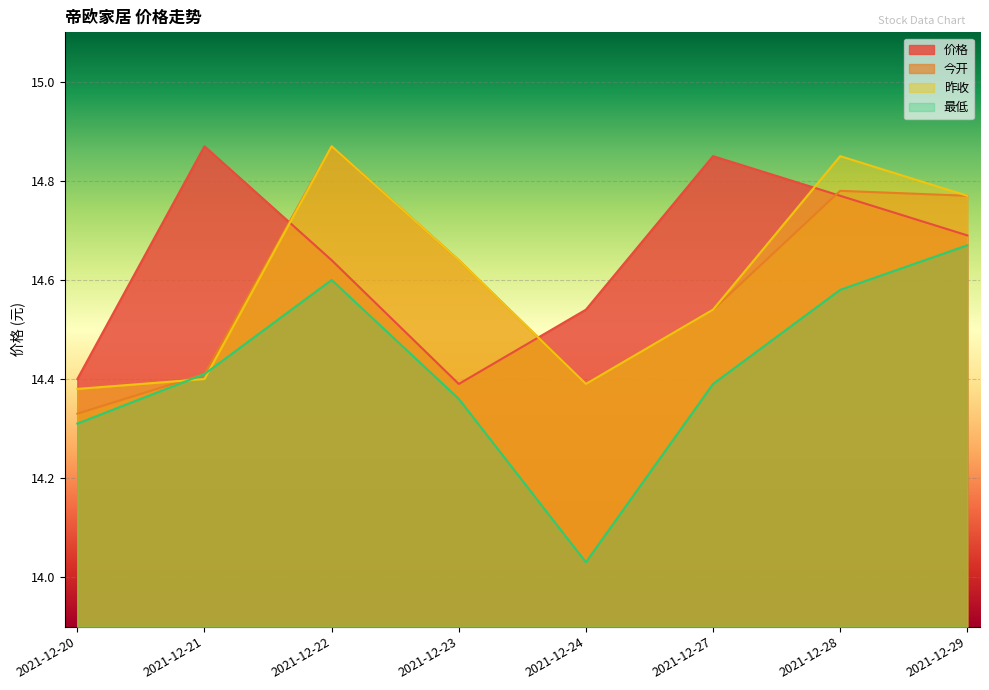

Where is the first local maximum for 价格?

2021-12-21